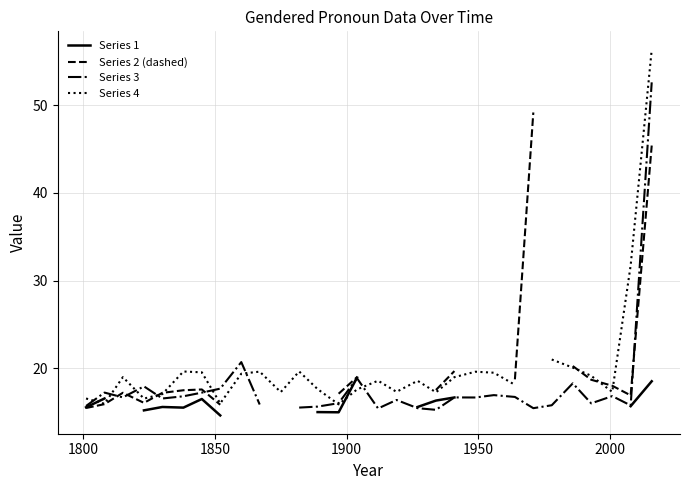

How many series are shown in this chart?

4